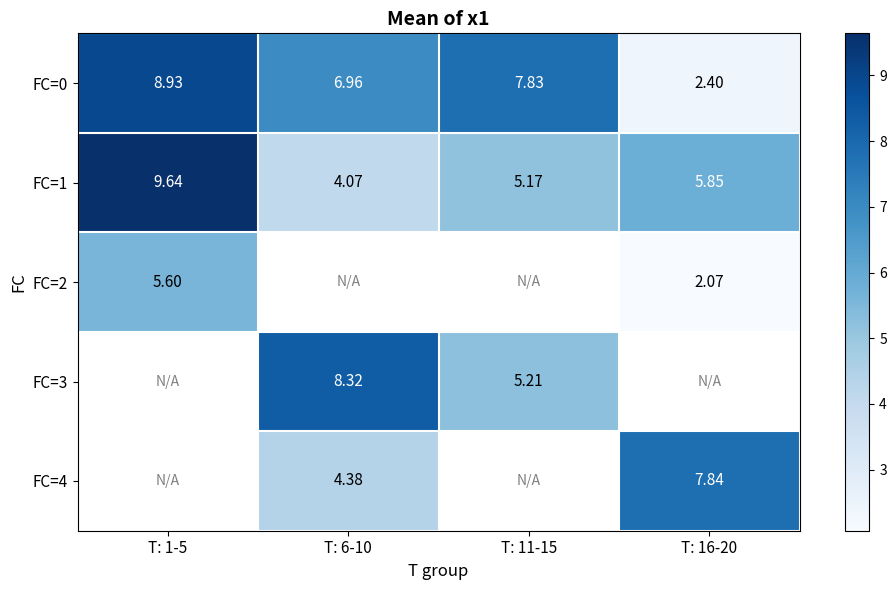

The FC=3 series shows 7.9 at T: 11-15. True or false?

False